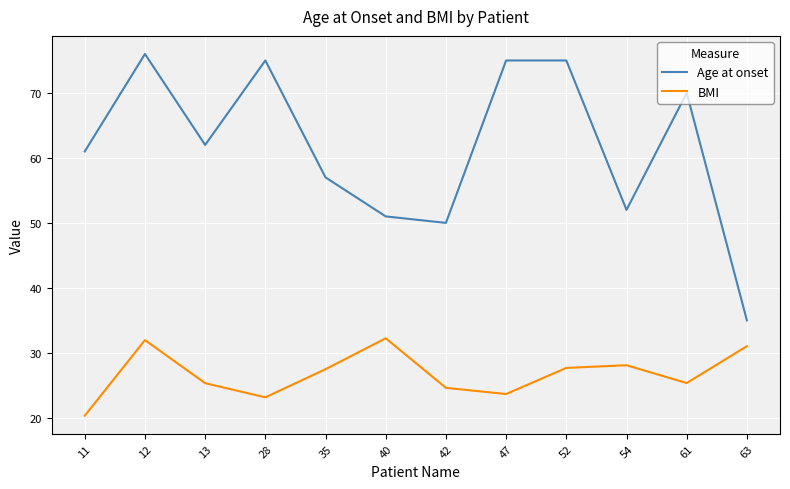

True or false: BMI has a value of 49.2 at 52.

False